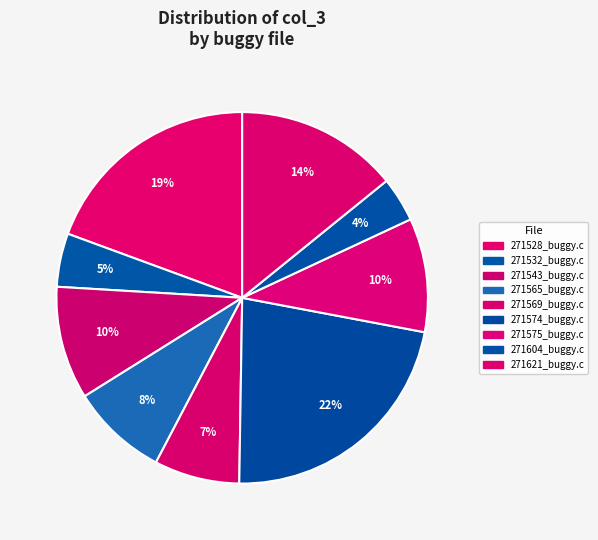

How many slices are in this pie chart?

9